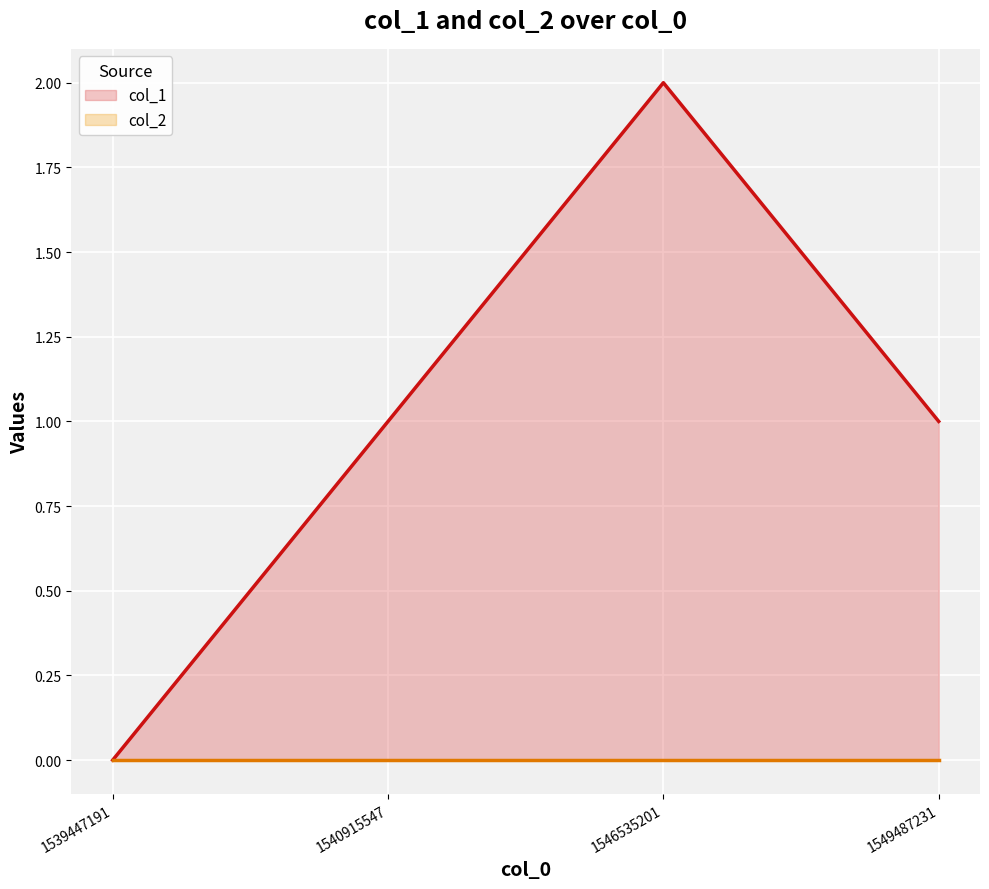

True or false: col_1_line has more than 0 points higher than both neighbors.

True